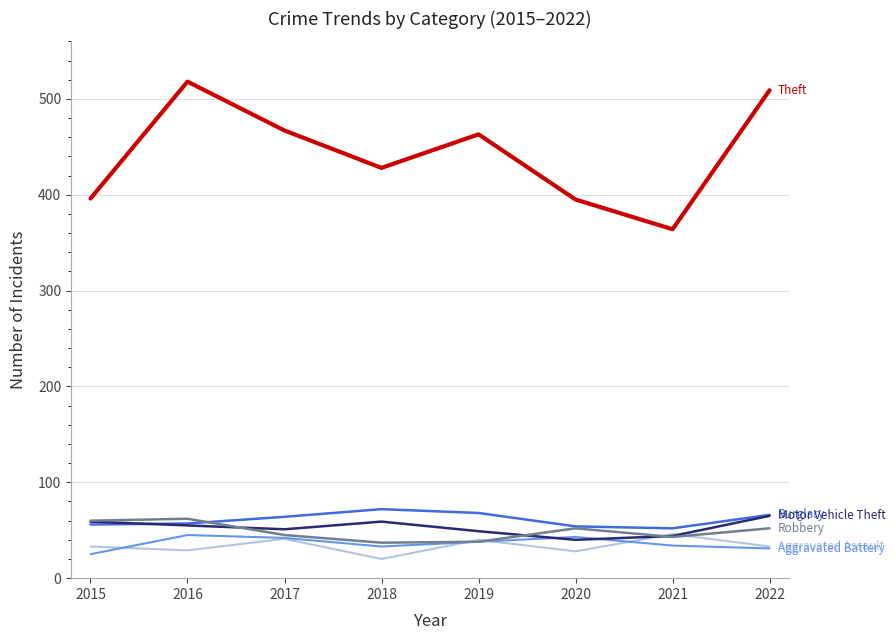

What is the smallest value displayed?

20